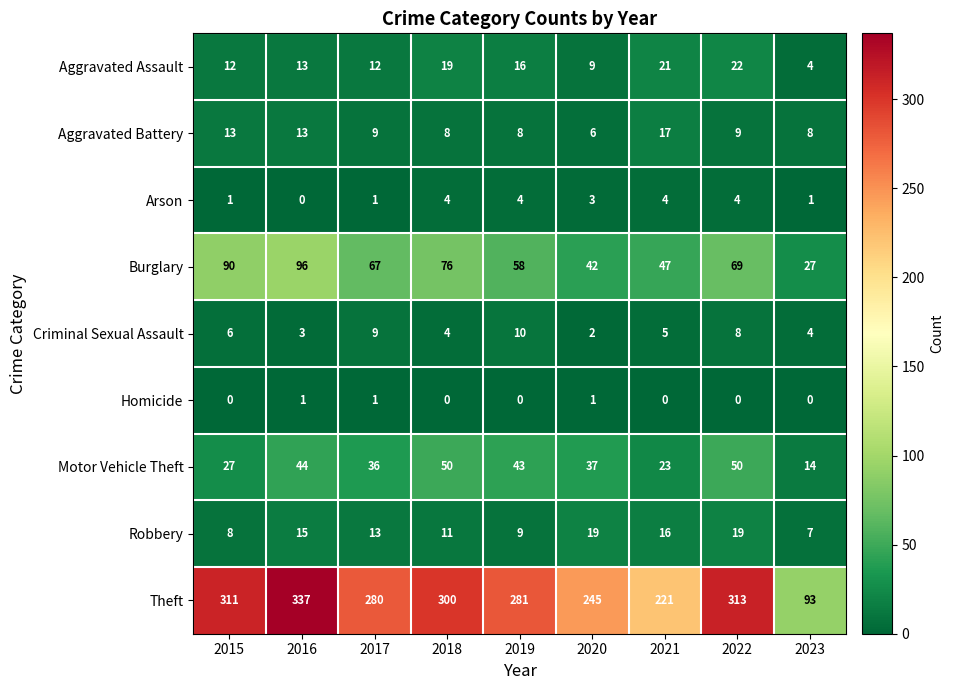

What is the total value across all series at 2019?

429